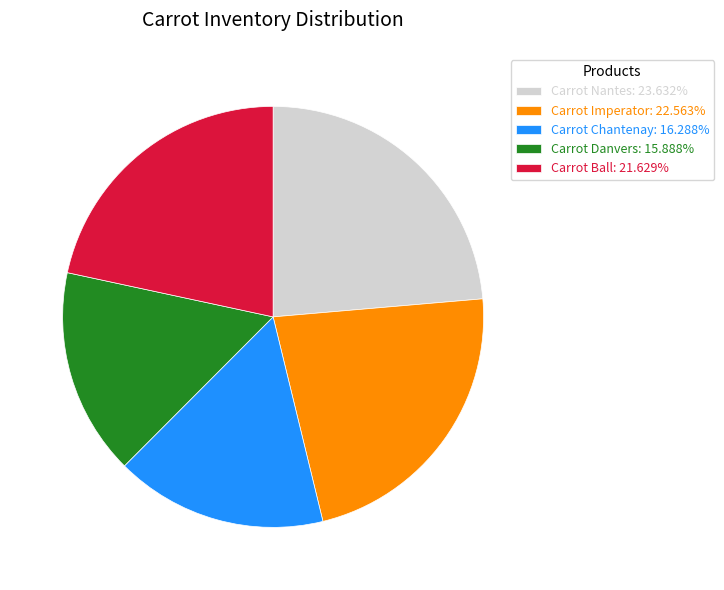

Is there a majority slice in this chart?

No